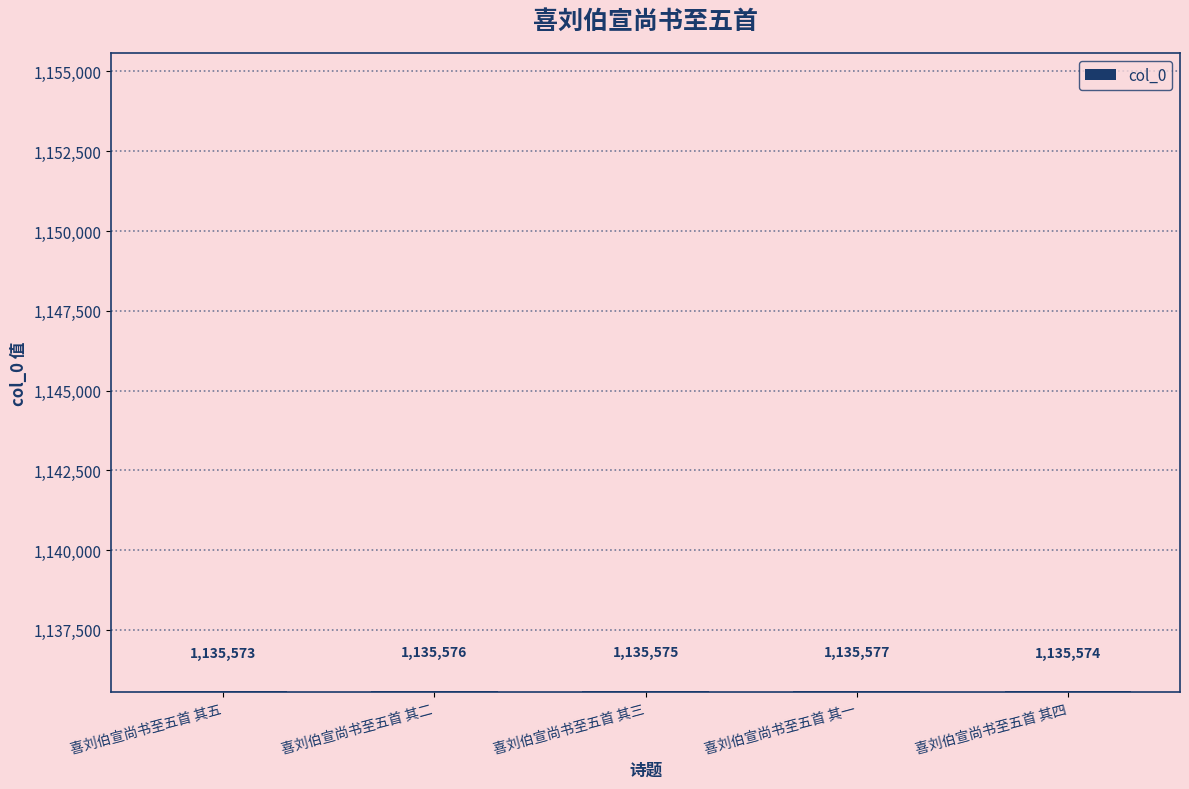

Which has a higher value, 喜刘伯宣尚书至五首 其五 or 喜刘伯宣尚书至五首 其三?

喜刘伯宣尚书至五首 其三